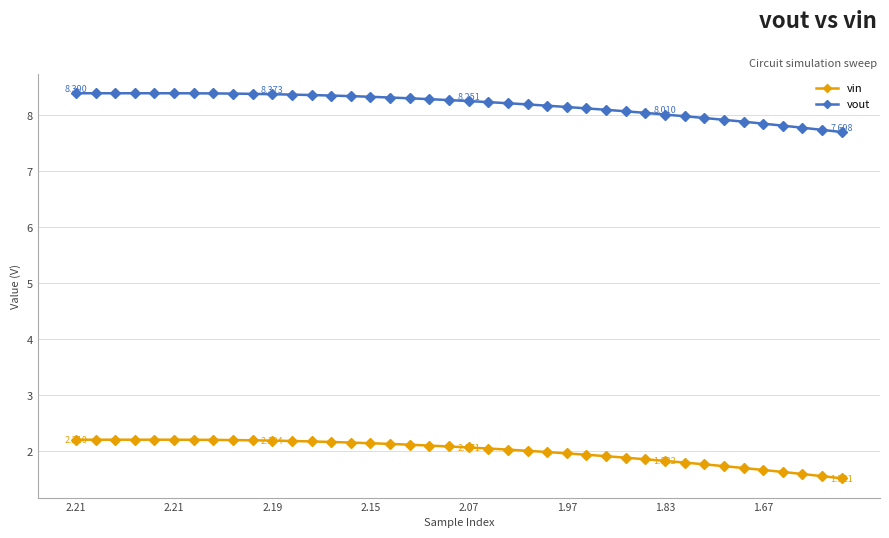

Which series has the largest total across all categories?

vout